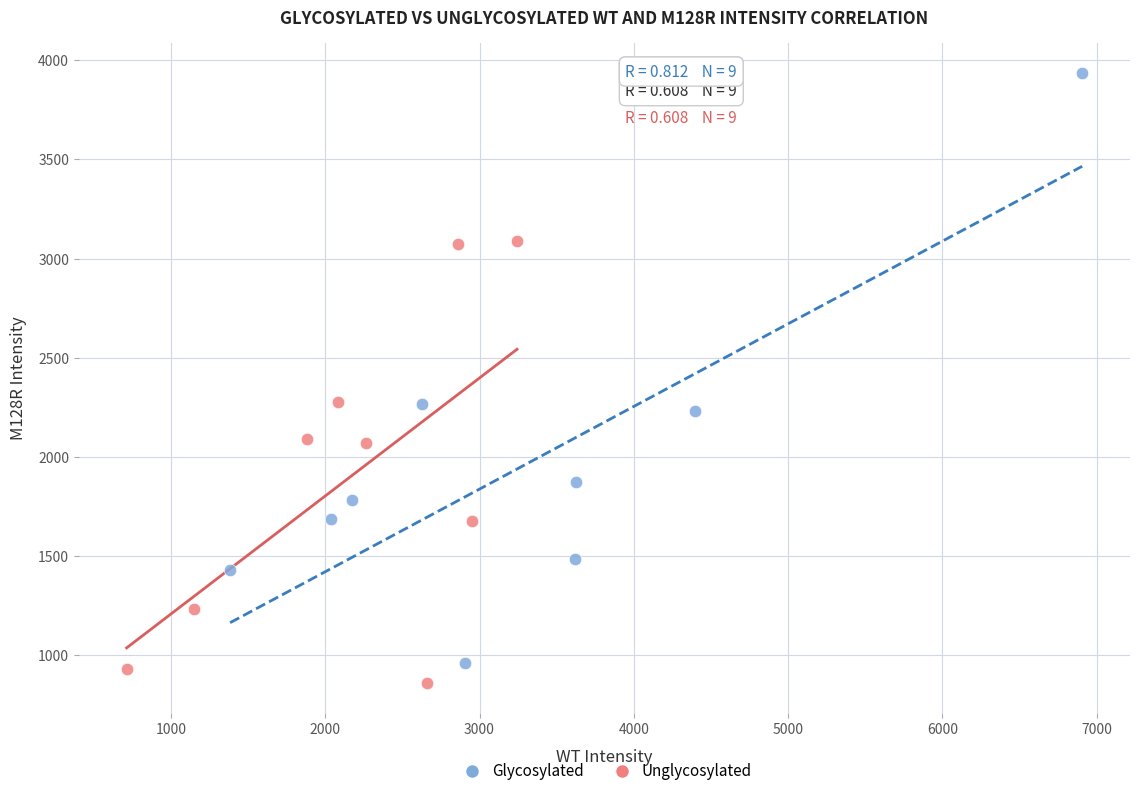

Which series contains the highest Y value?

Glycosylated